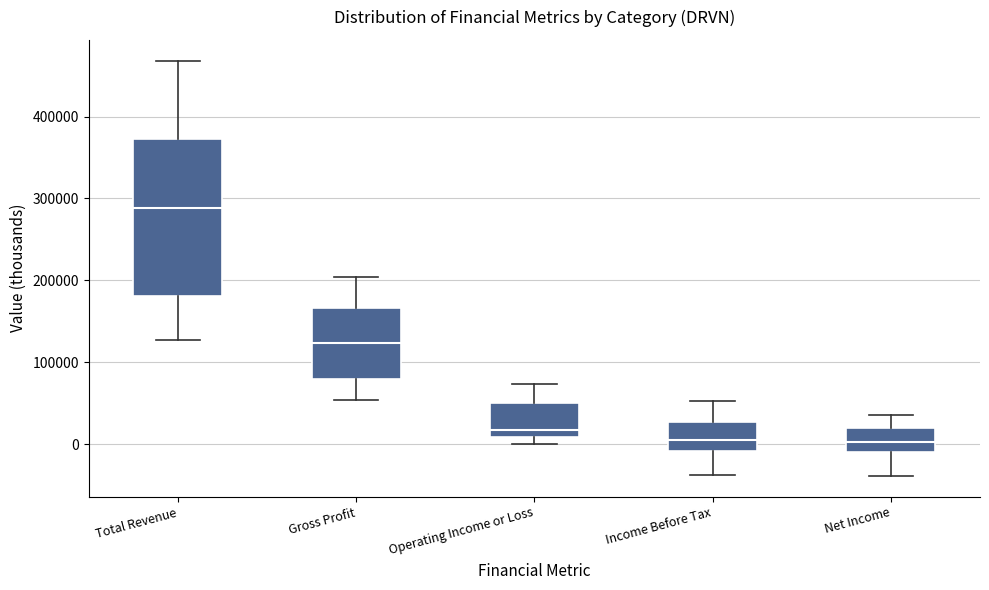

Reading left to right, read every box against the y-axis: the position of its median line, the range the box covers, and the ends of its whiskers. The values are not printed on the chart, so give them approximately, as read against the axis.

Total Revenue: median 290000, box 180000 to 370000, whiskers 130000 to 470000
Gross Profit: median 120000, box 80000 to 170000, whiskers 50000 to 200000
Operating Income or Loss: median 20000, box 10000 to 50000, whiskers 0 to 70000
Income Before Tax: median 0, box -10000 to 30000, whiskers -40000 to 50000
Net Income: median 0, box -10000 to 20000, whiskers -40000 to 40000